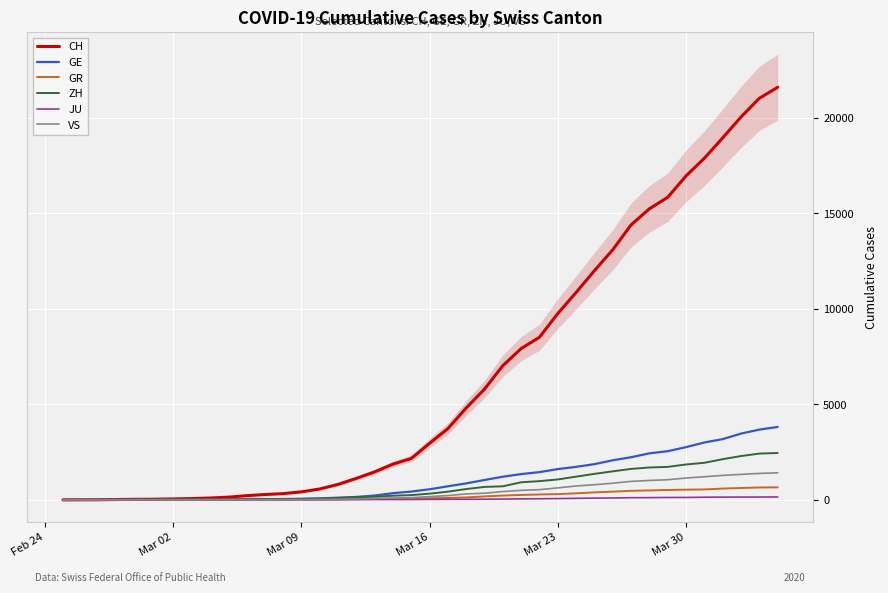

What is the highest value of the ZH series?

2455